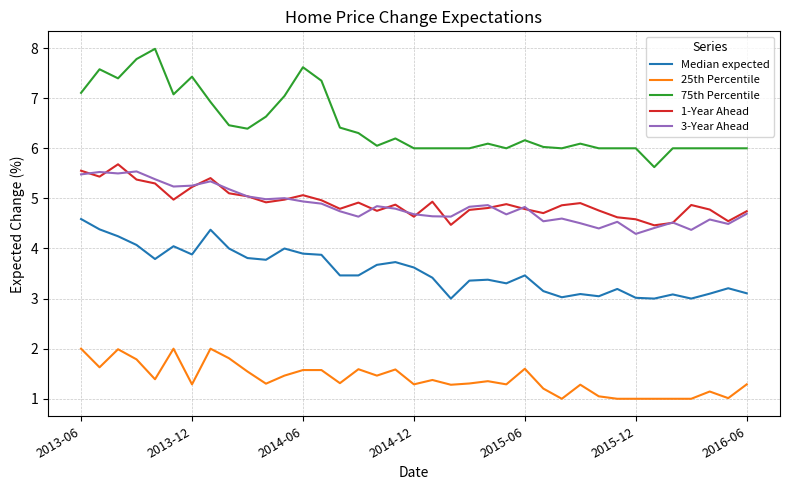

What is the maximum value for 3-Year Ahead?

5.5